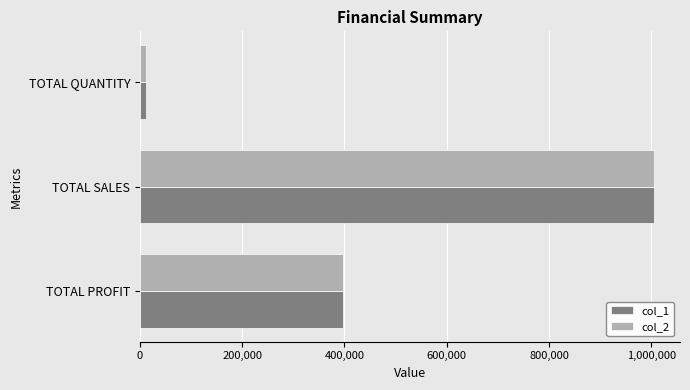

At which label does col_1 reach its minimum?

TOTAL QUANTITY